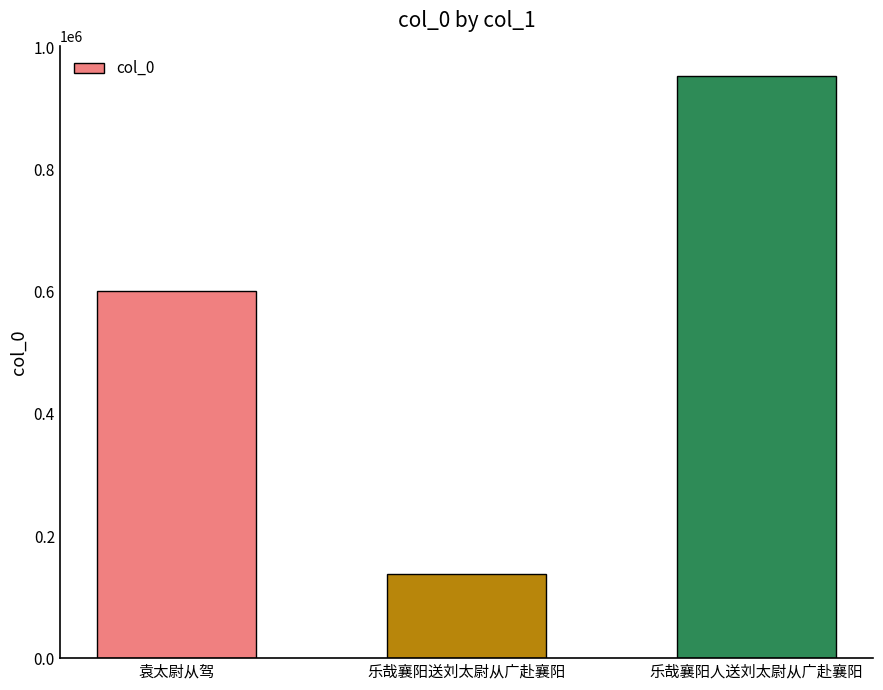

What is the maximum value shown in the chart?

953992